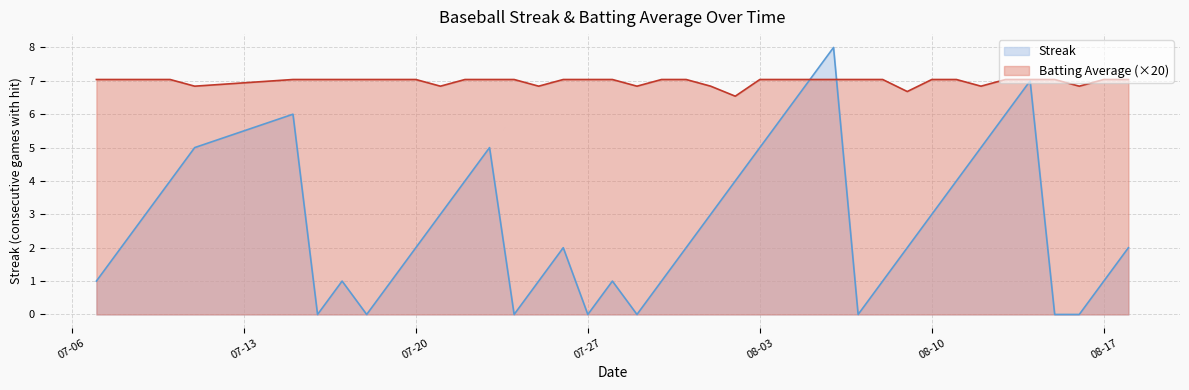

What is the difference between the maximum and second lowest values in the Streak series?

8.0